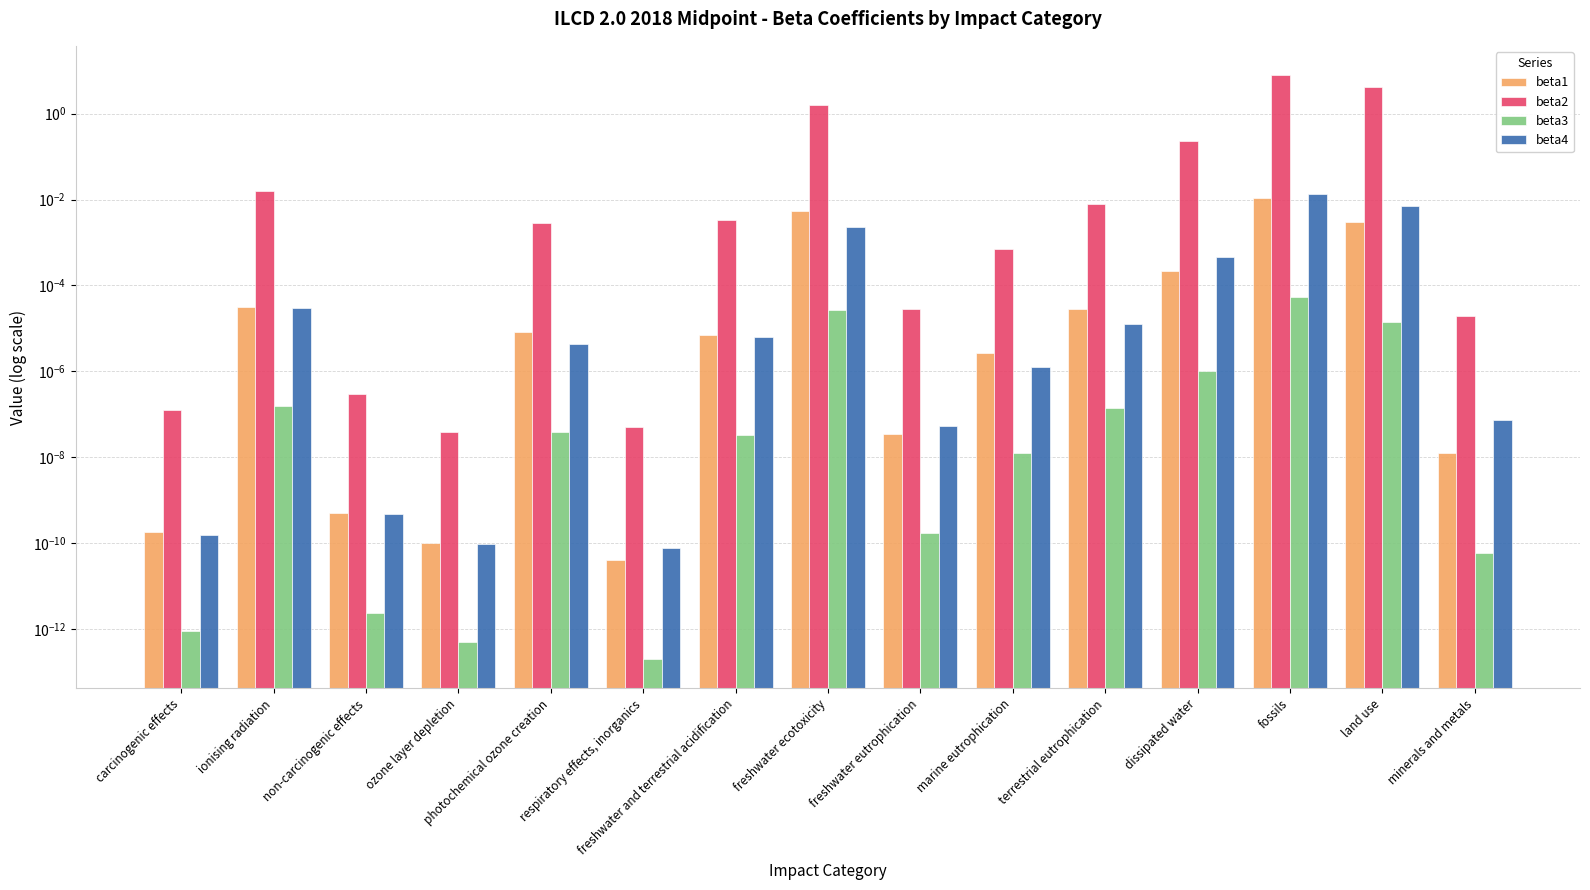

What position from the right is land use?

2